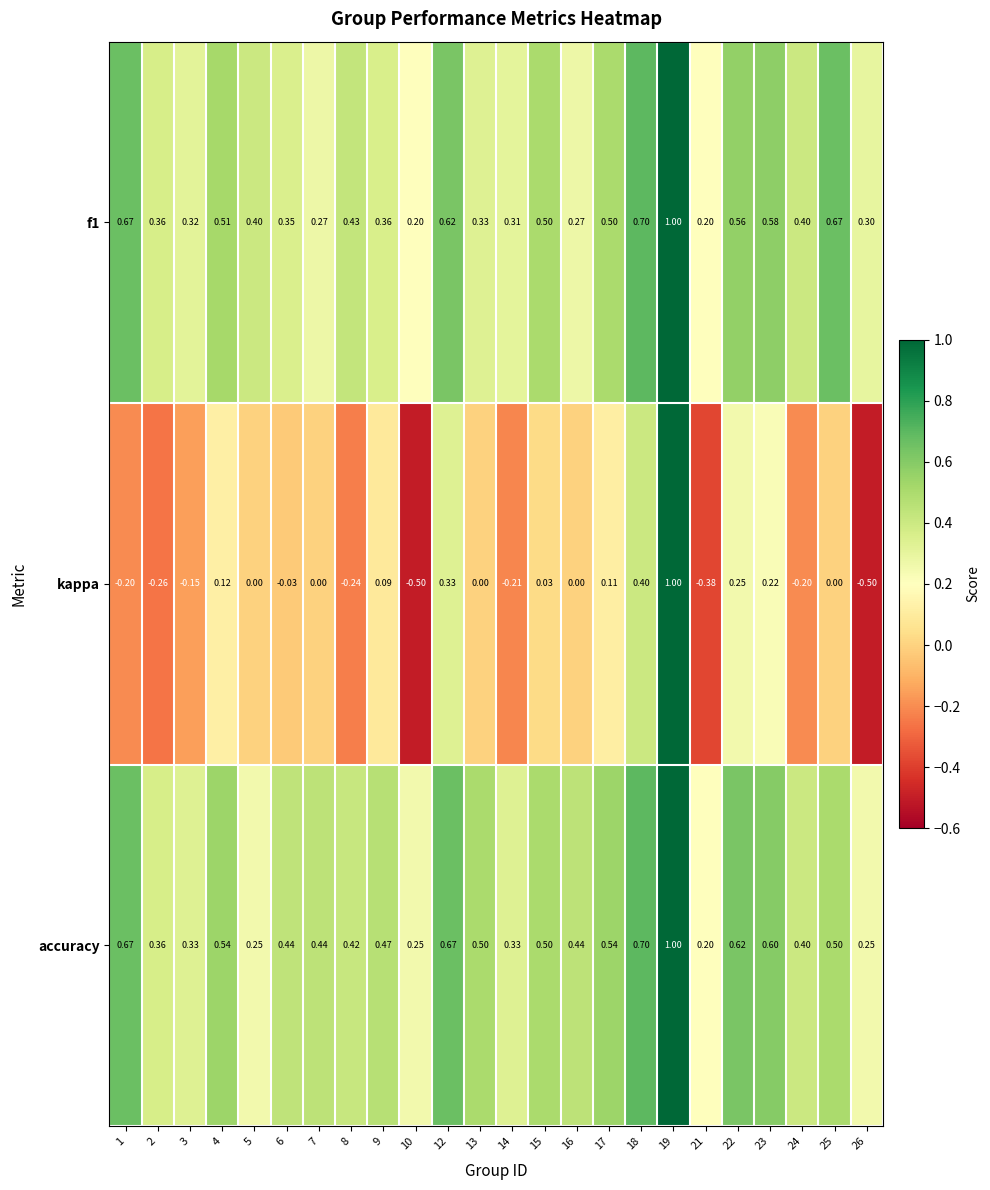

What is the total value across all series at 16?

0.7